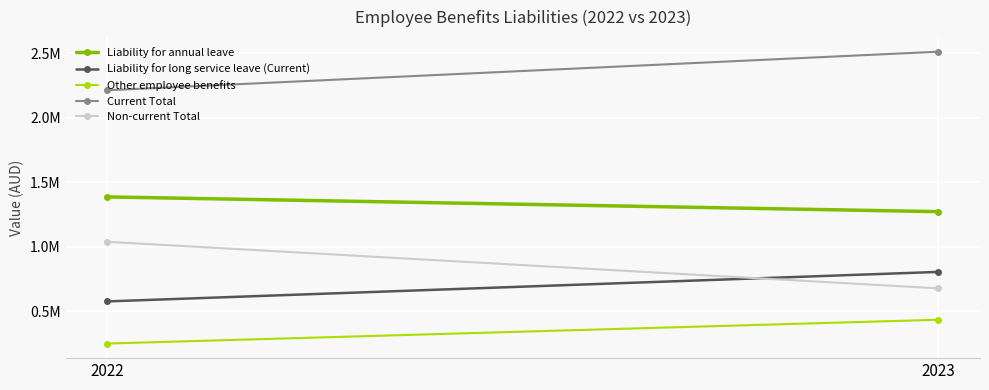

What is the value of the Current Total point at the 1st from the left?

2.2